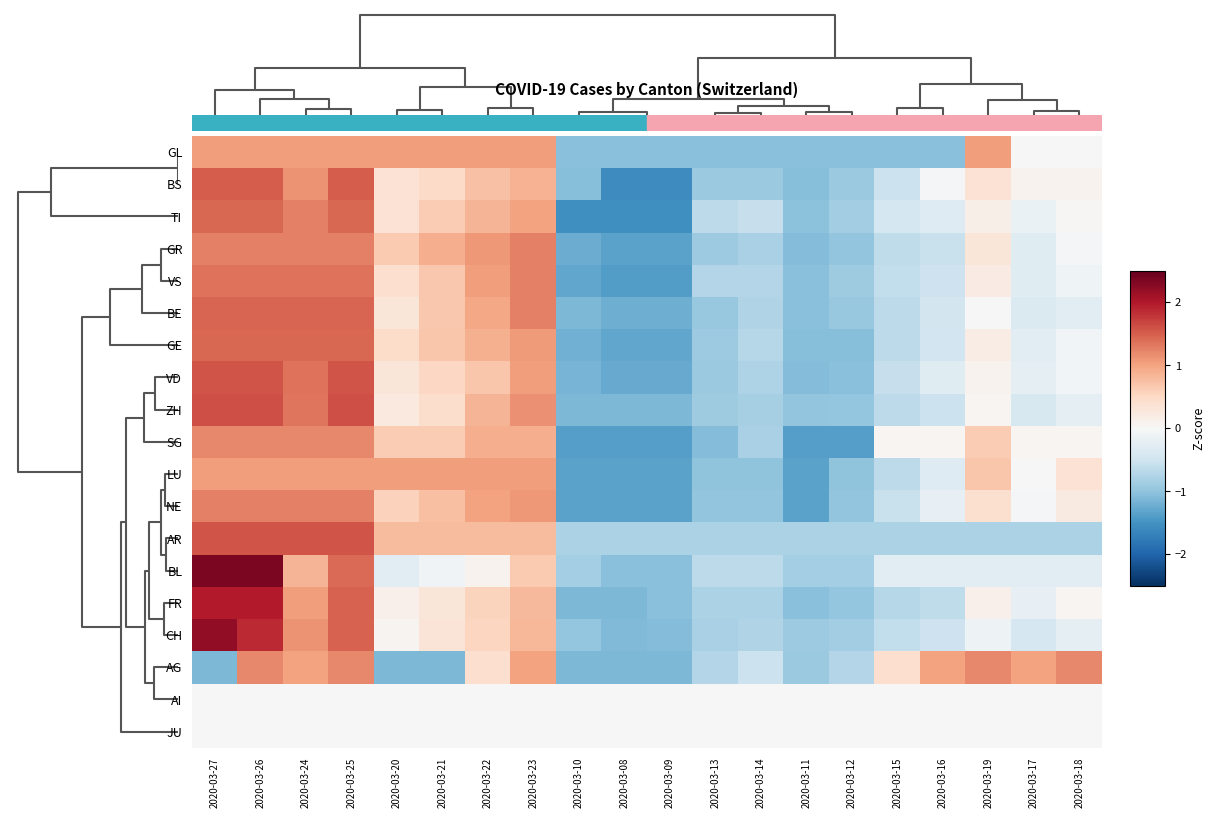

How many data points does each series have?

20